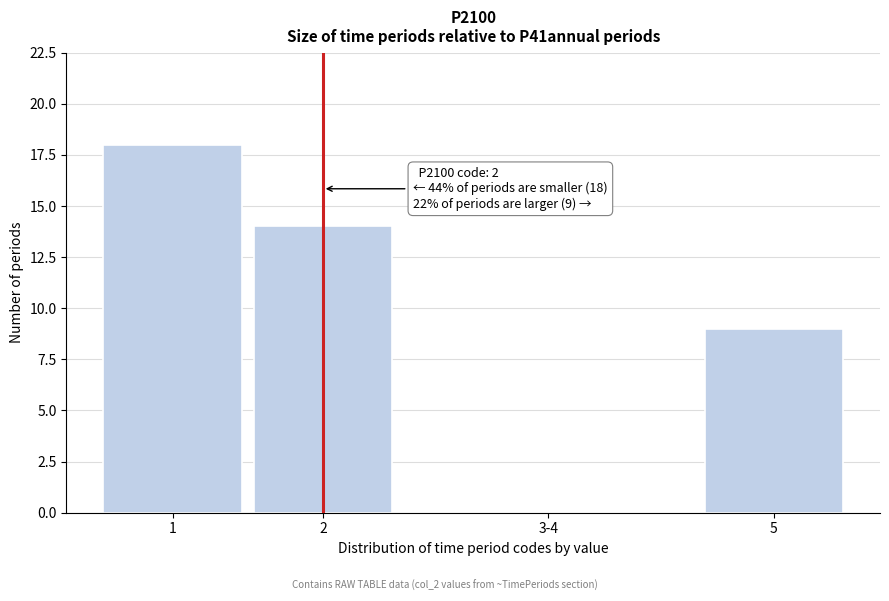

Reading left to right, transcribe all the data shown in this chart.

1=18	2=14	3-4=0	5=9